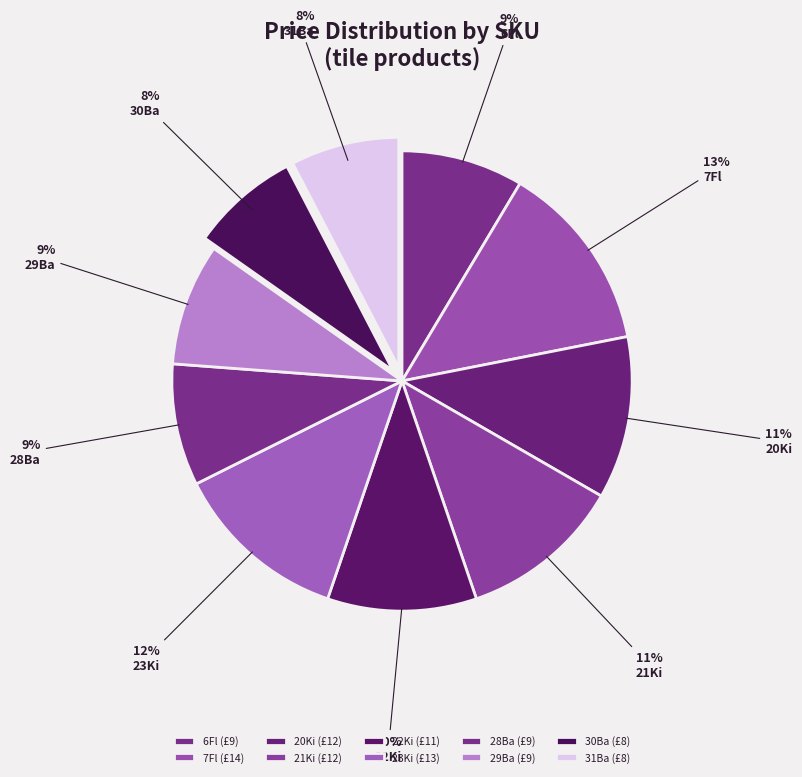

True or false: 20Ki accounts for 5% of the total.

False